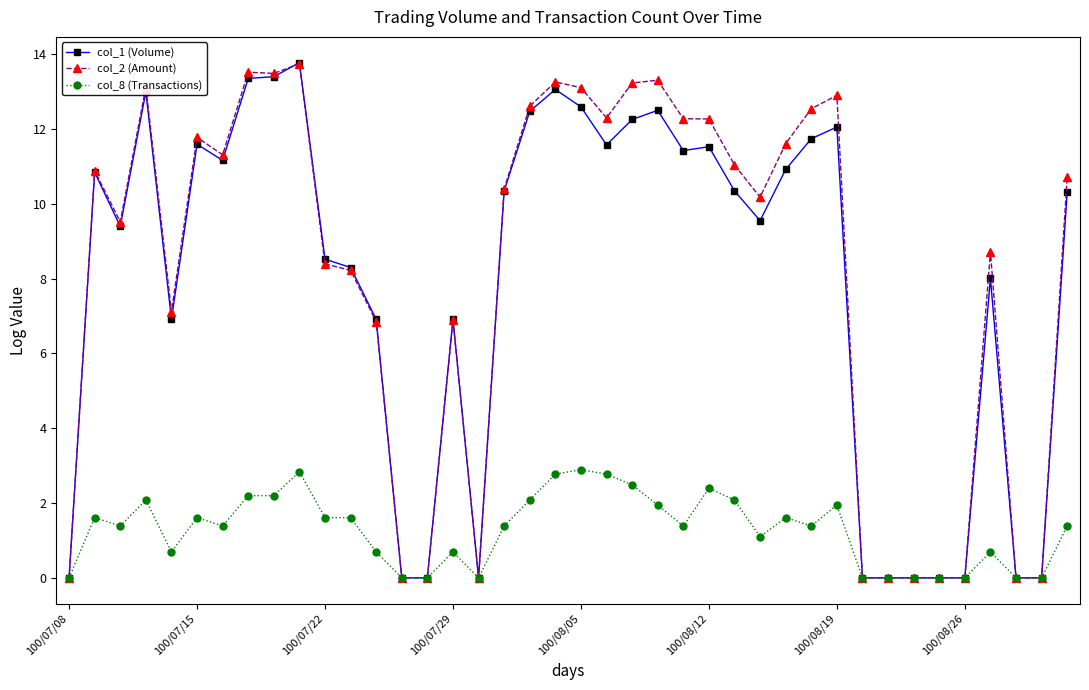

True or false: col_2 (Amount) has more than 2 interior local peaks.

True